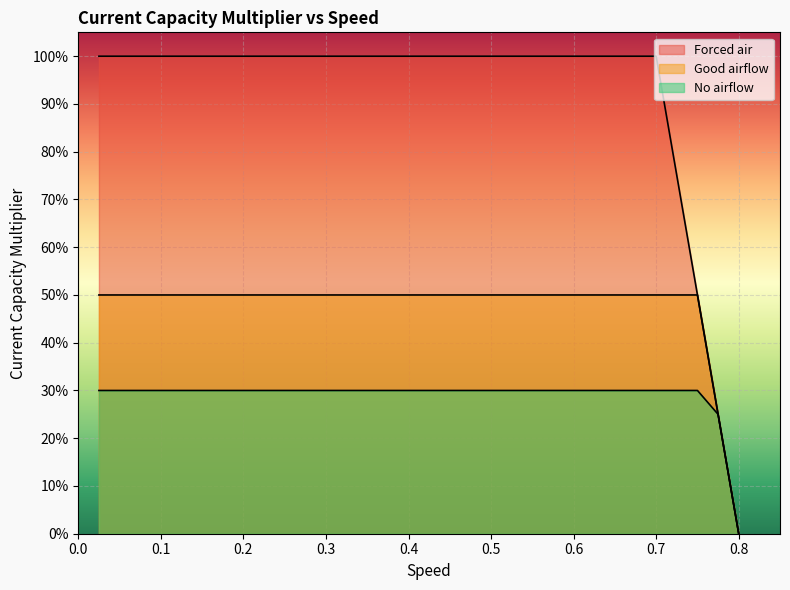

What are all the series names shown in the legend?

Forced air, Good airflow, No airflow